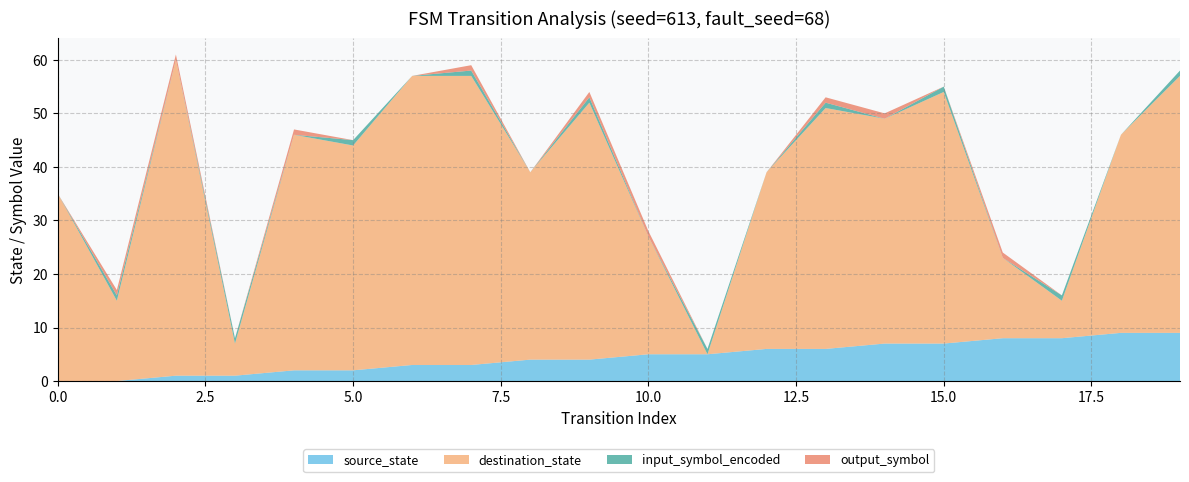

Reading left to right, transcribe all the data shown in this chart.

source_state: 0=0	1=0	2=1	3=1	4=2	5=2	6=3	7=3	8=4	9=4	10=5	11=5	12=6	13=6	14=7	15=7	16=8	17=8	18=9	19=9
destination_state: 0=35	1=15	2=59	3=6	4=44	5=42	6=54	7=54	8=35	9=48	10=22	11=0	12=33	13=45	14=42	15=47	16=15	17=7	18=37	19=48
input_symbol_encoded: 0=0	1=1	2=0	3=1	4=0	5=1	6=0	7=1	8=0	9=1	10=0	11=1	12=0	13=1	14=0	15=1	16=0	17=1	18=0	19=1
output_symbol: 0=0	1=1	2=1	3=0	4=1	5=0	6=0	7=1	8=0	9=1	10=1	11=0	12=0	13=1	14=1	15=0	16=1	17=0	18=0	19=0